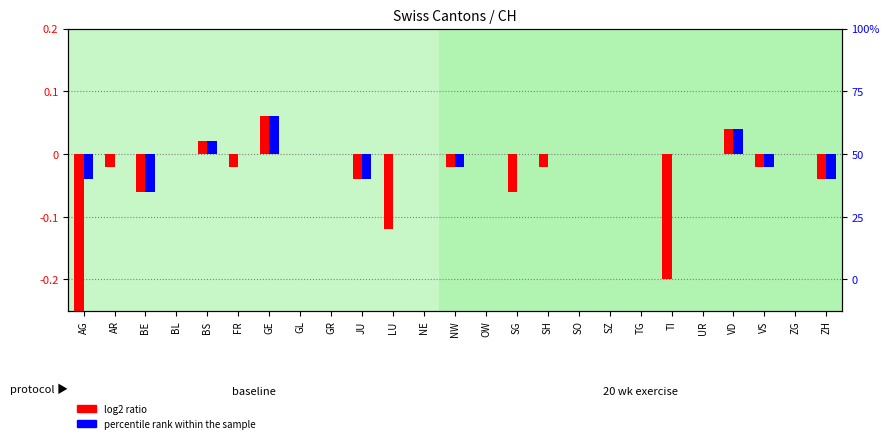

What position from the right is FR?

20